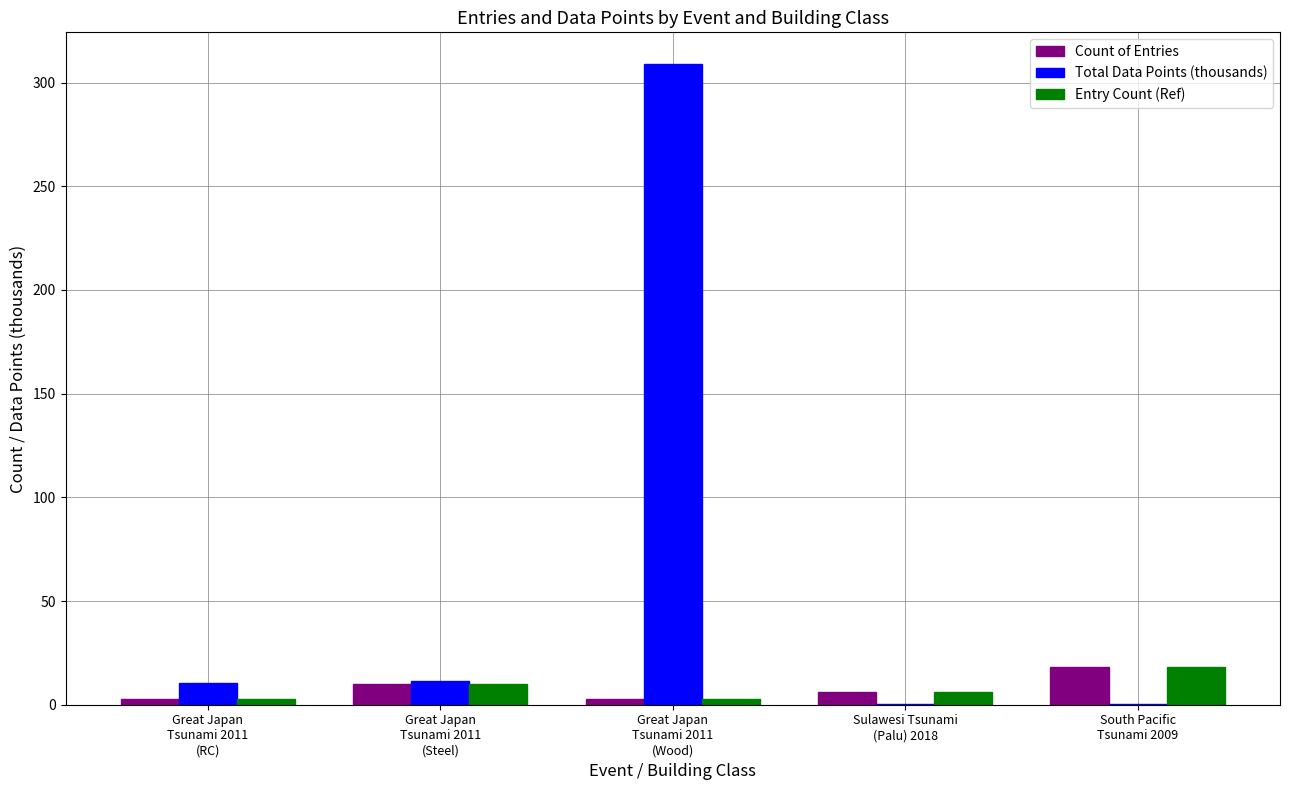

Is the value of Entry Count (Ref) at Sulawesi Tsunami
(Palu) 2018 greater than the value of Total Data Points (thousands) at Great Japan
Tsunami 2011
(Steel)?

No